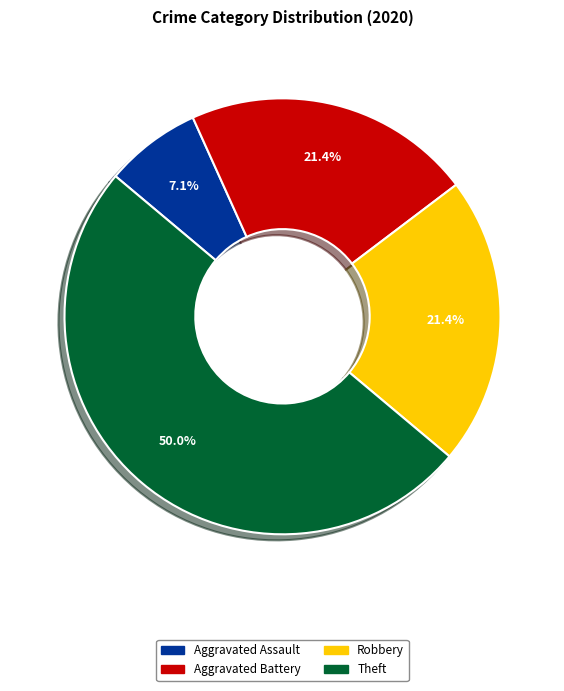

To the nearest percent, what is the difference between the Aggravated Assault and Theft slice percentages?

43%